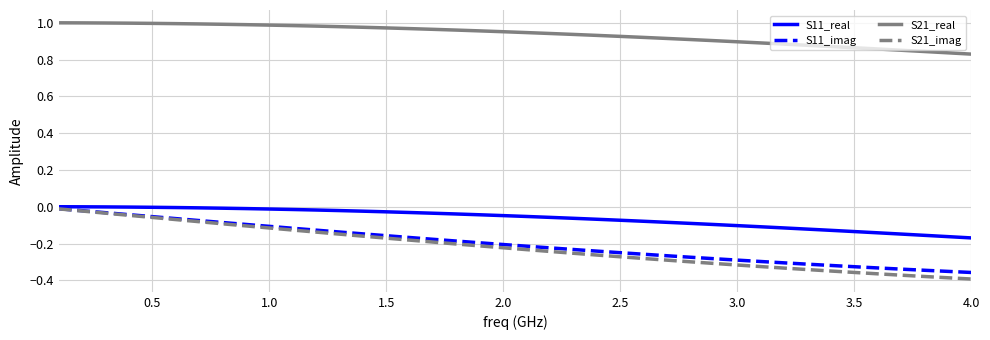

What are all the series names shown in the legend?

S11_real, S11_imag, S21_real, S21_imag